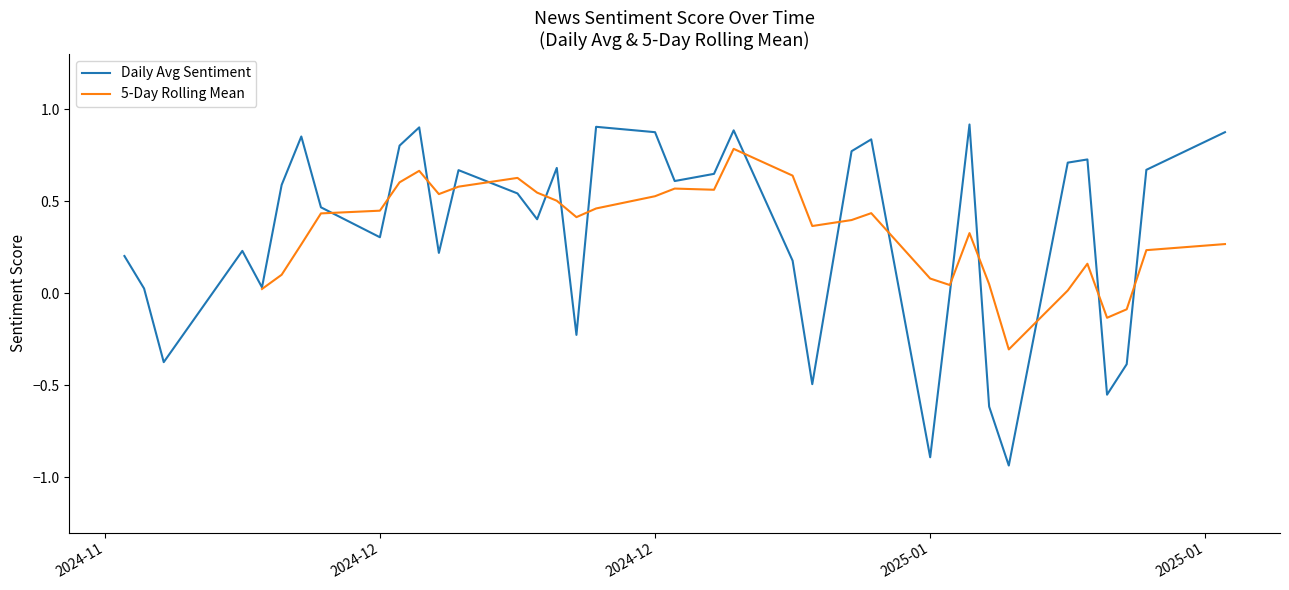

What is the change in value from 2024-12-06 to 2024-12-31?

-0.4